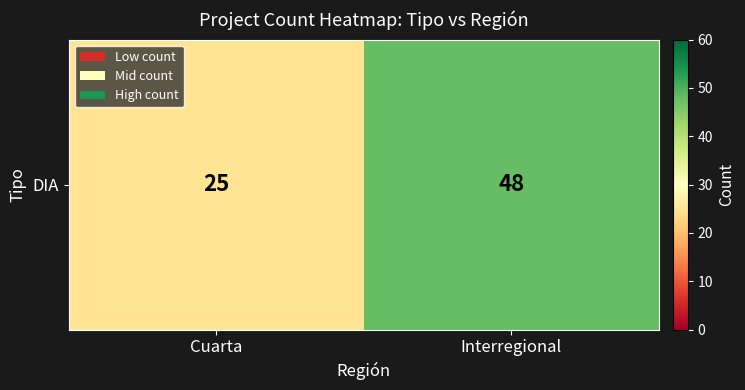

What is the difference between the maximum and minimum values?

23